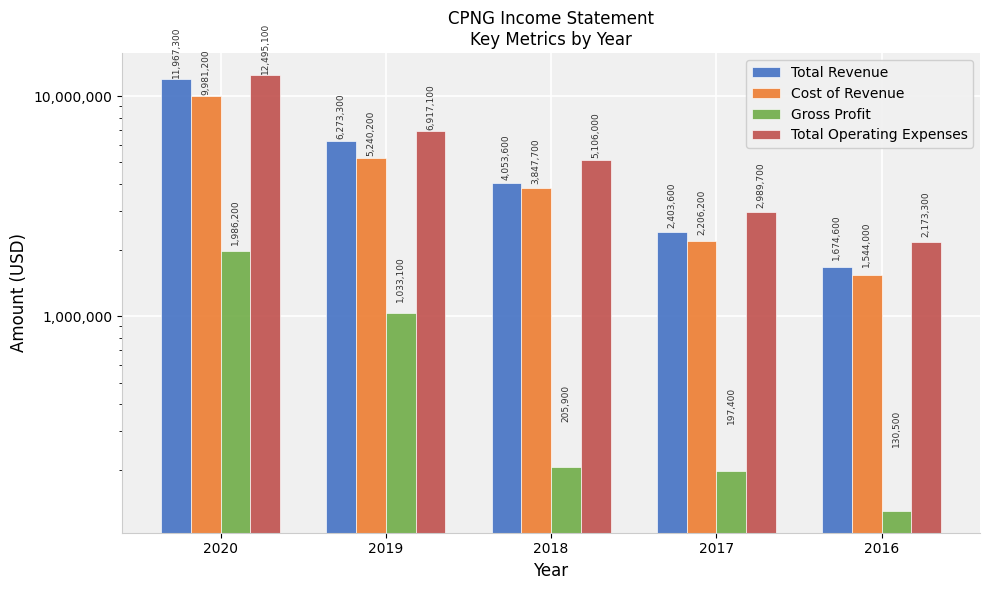

True or false: Cost of Revenue has a value of 5240200 at 2019.

True